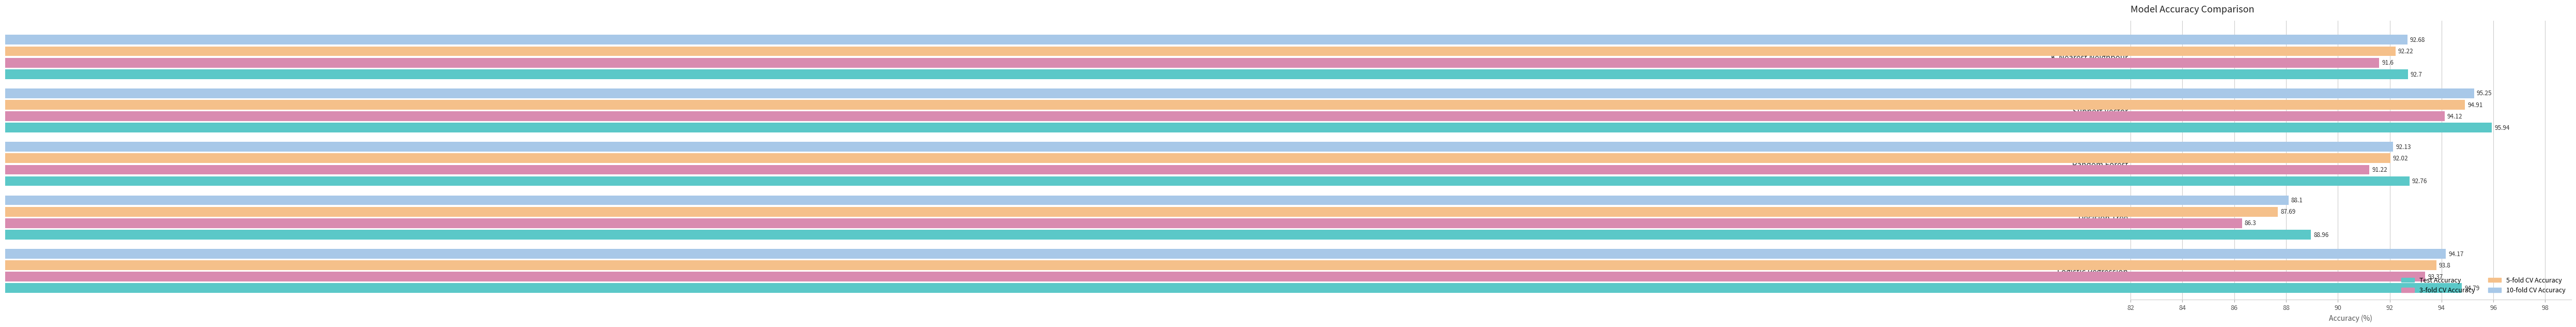

How many data points in 10-fold CV Accuracy are above 92?

4